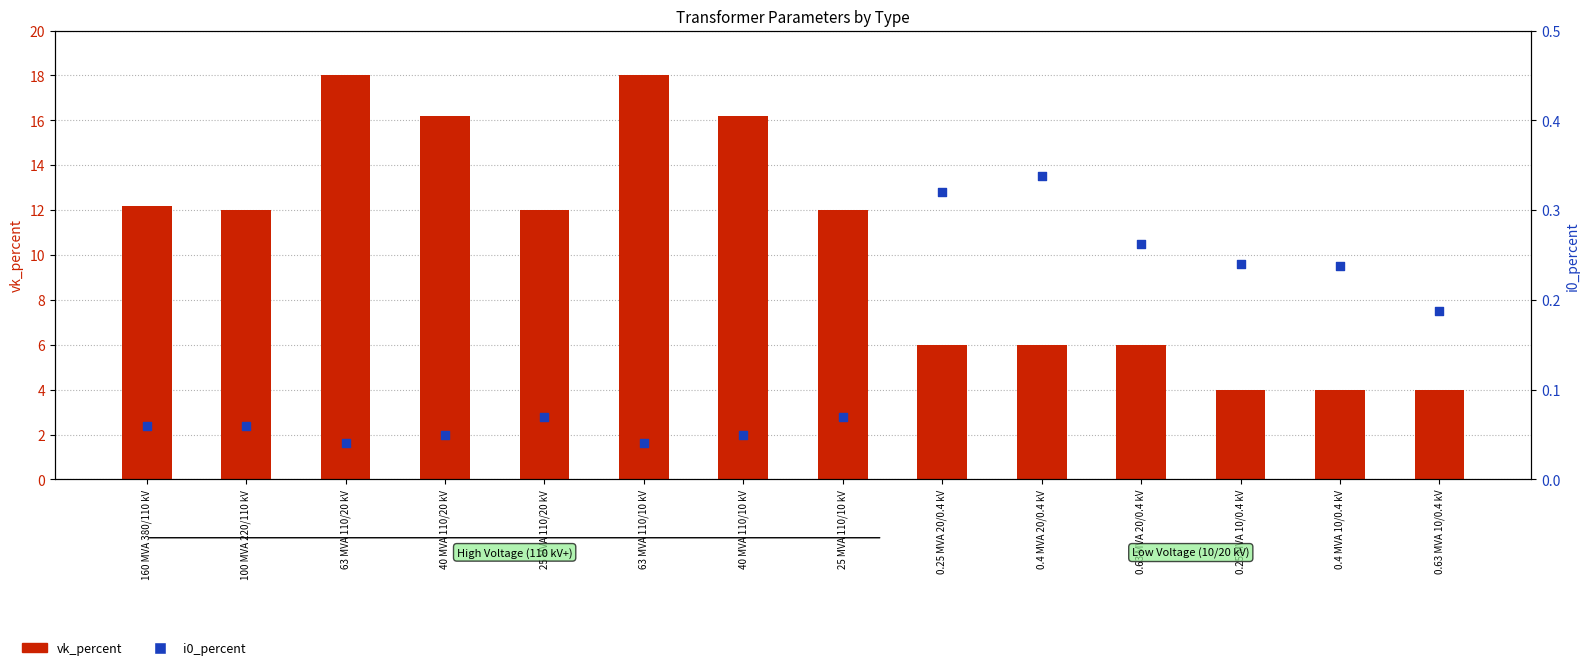

What are all the series names shown in the legend?

vk_percent, i0_percent